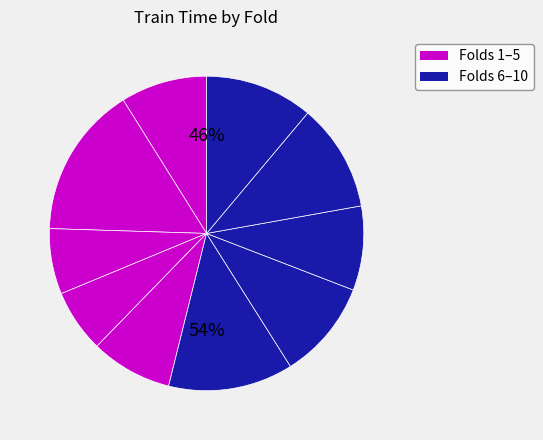

True or false: Fold 7 accounts for 5% of the total.

False